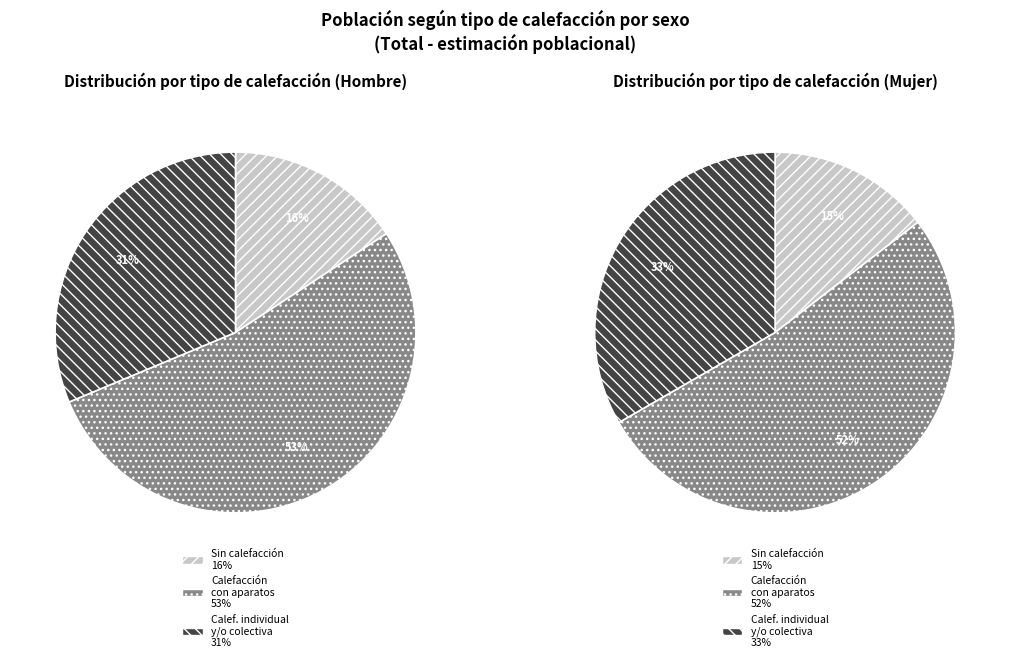

What percentage is NOT represented by Calefacción individual y/o colectiva?

68.7%